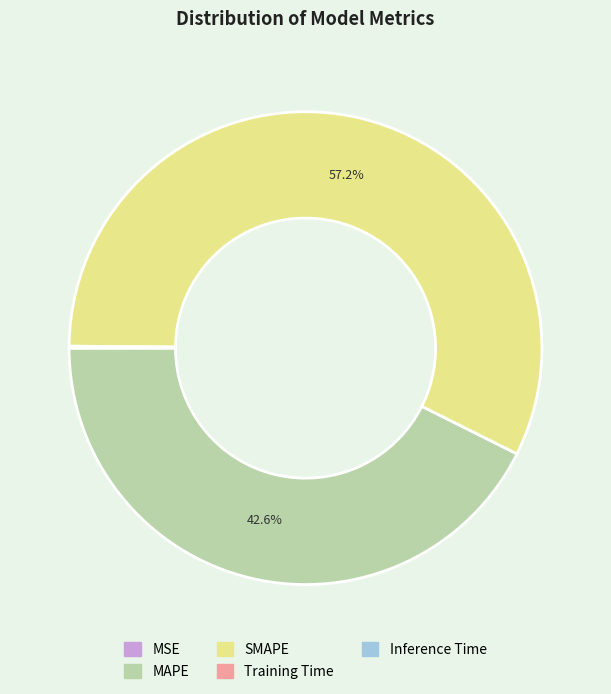

What portion of the pie excludes MAPE?

57.4%